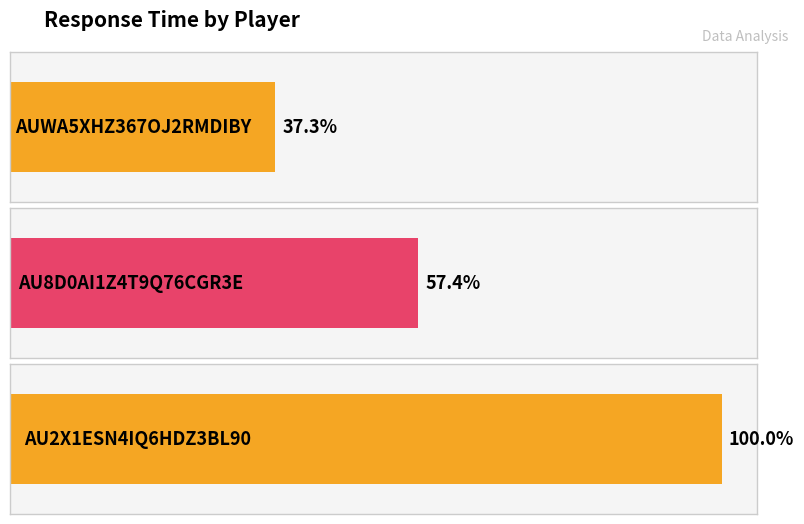

List the labels in order of value, largest first.

AU2X1ESN4IQ6HDZ3BL90, AU8D0AI1Z4T9Q76CGR3E, AUWA5XHZ367OJ2RMDIBY